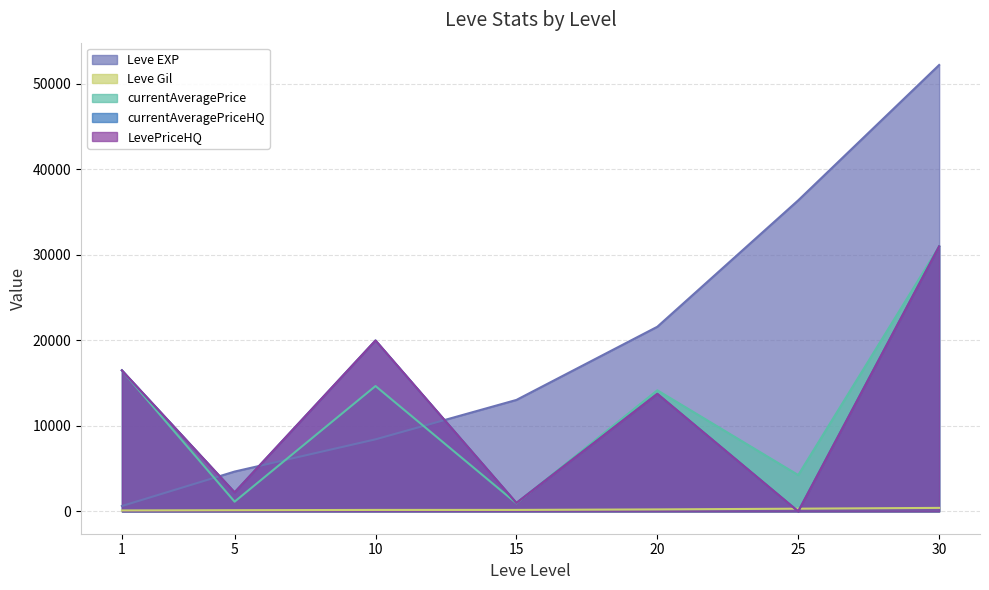

Is the value of LevePriceHQ at 20 greater than the value of currentAveragePriceHQ at 20?

No